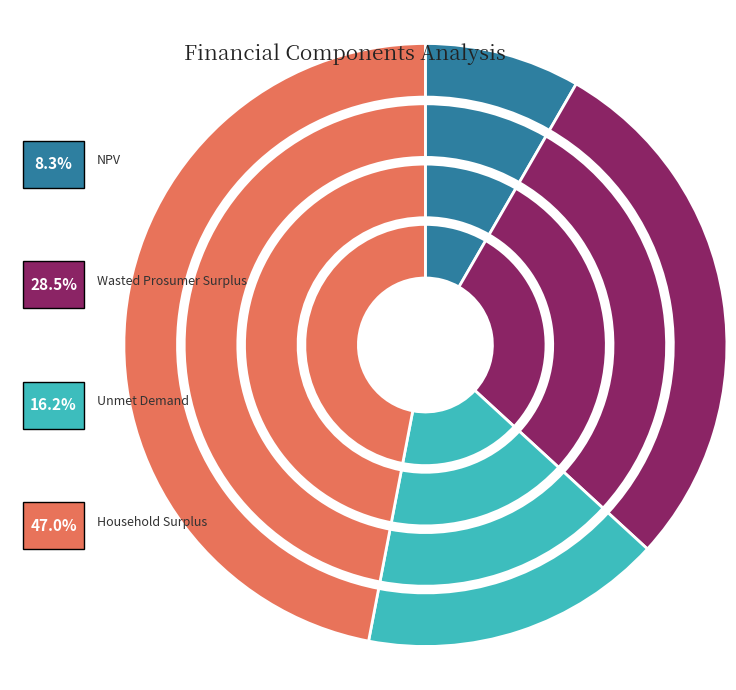

To the nearest percent, what portion does Household Surplus represent?

47%